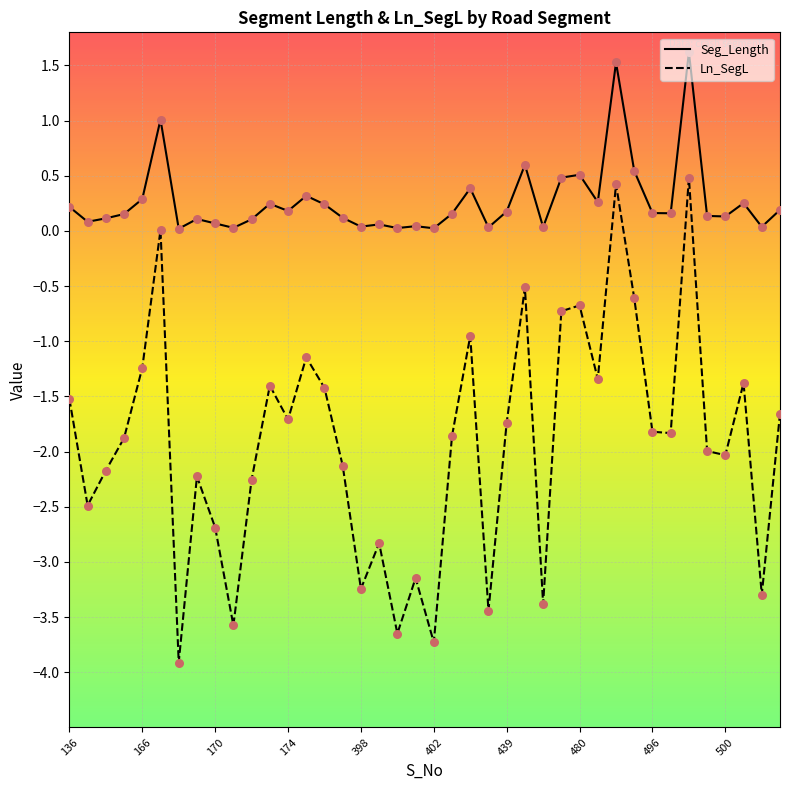

Which series has the largest range (max minus min)?

Ln_SegL